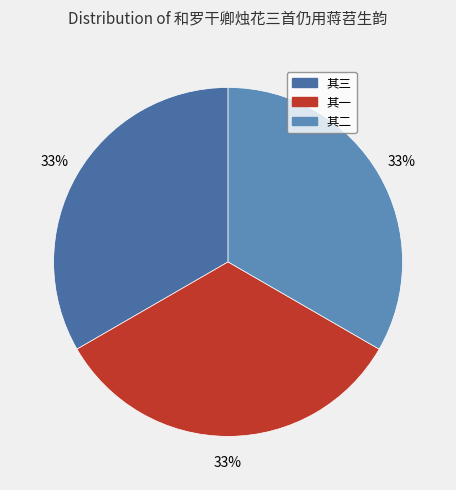

How many slices are in this pie chart?

3